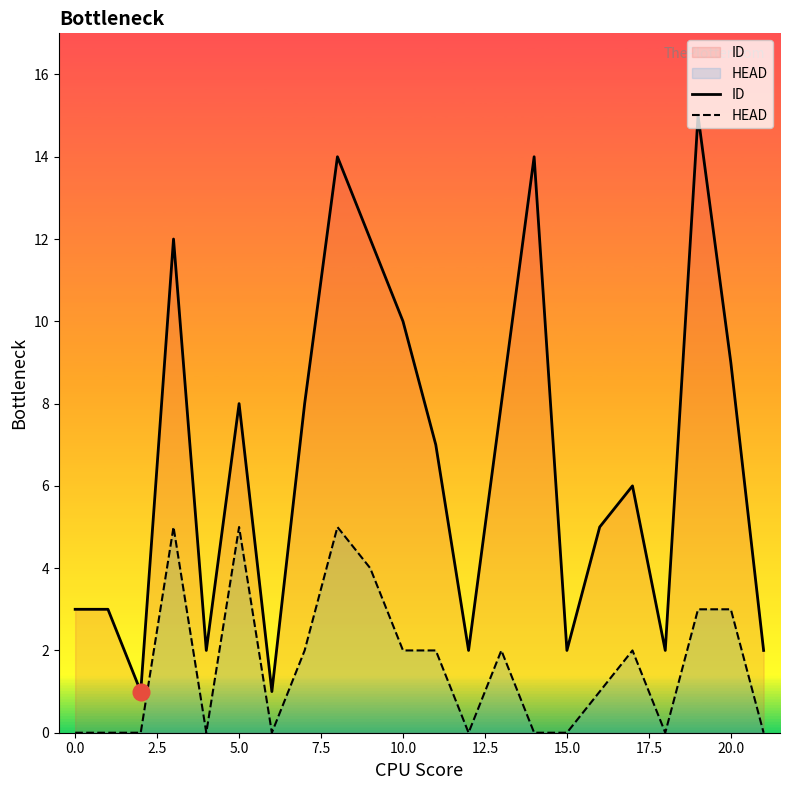

At how many categories does at least one series exceed 4?

13